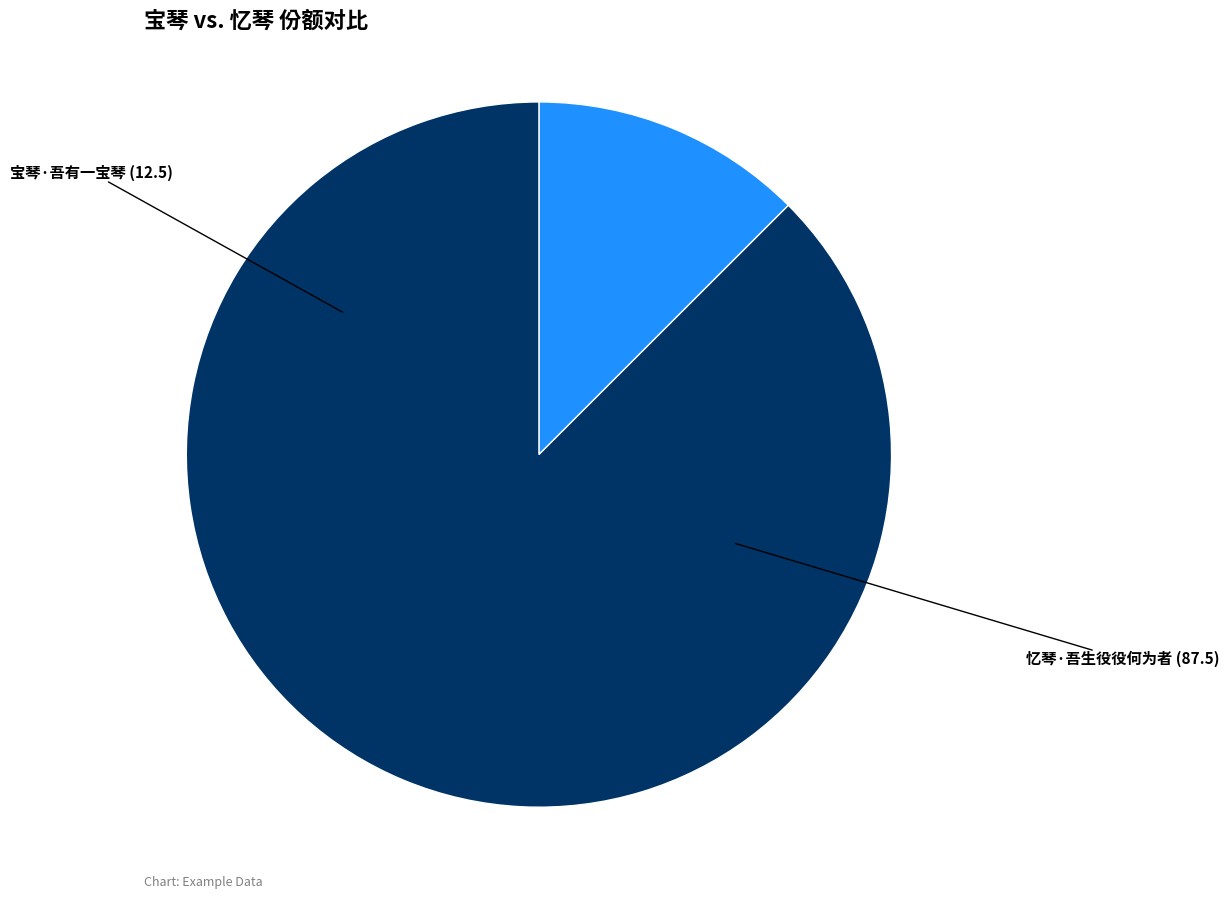

Is there a majority slice in this chart?

Yes